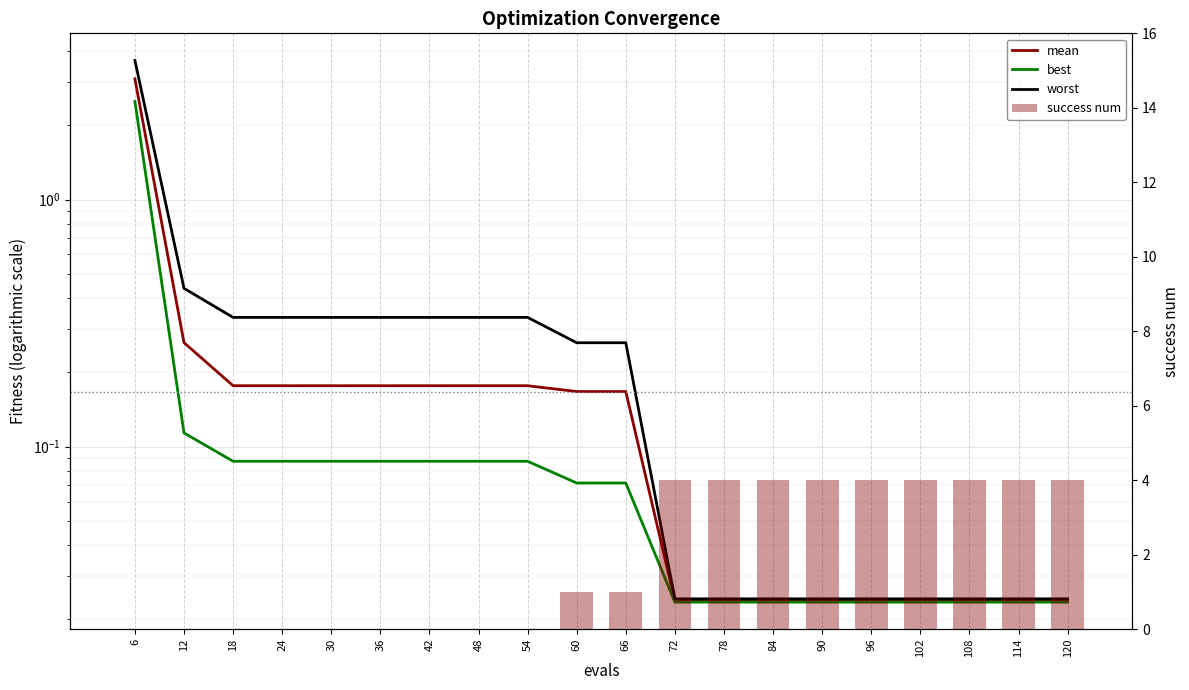

Where is success num nearest to the value 2?

60